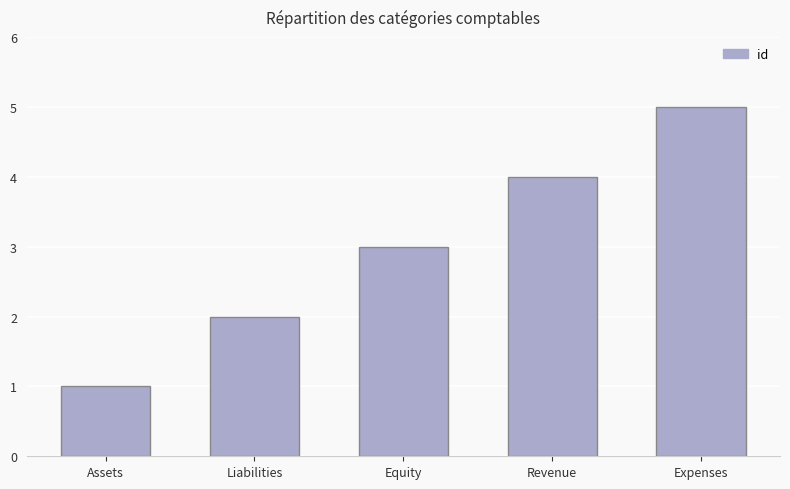

Between Revenue and Expenses, which is larger?

Expenses